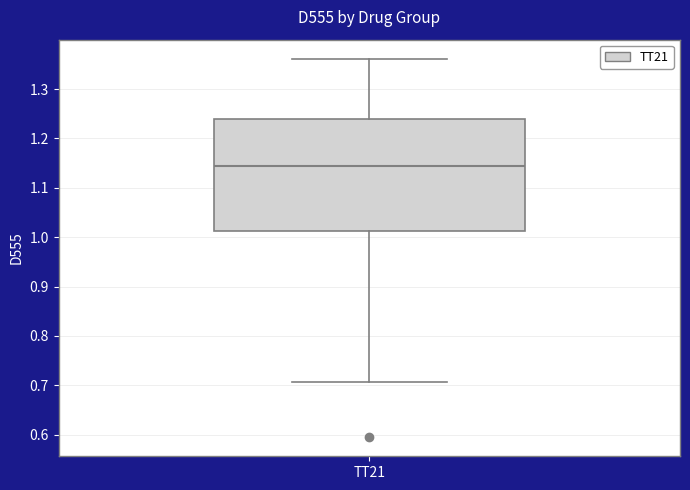

Where does the lower whisker of the box for TT21 end on the y-axis? The values are not printed on the chart, so give them approximately, as read against the axis.

0.71